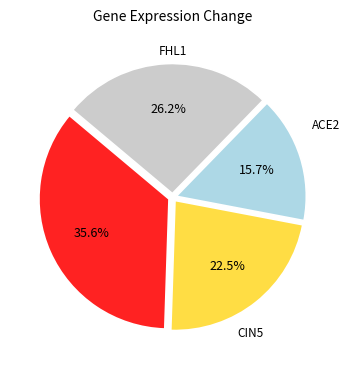

Does any single category account for the majority?

No